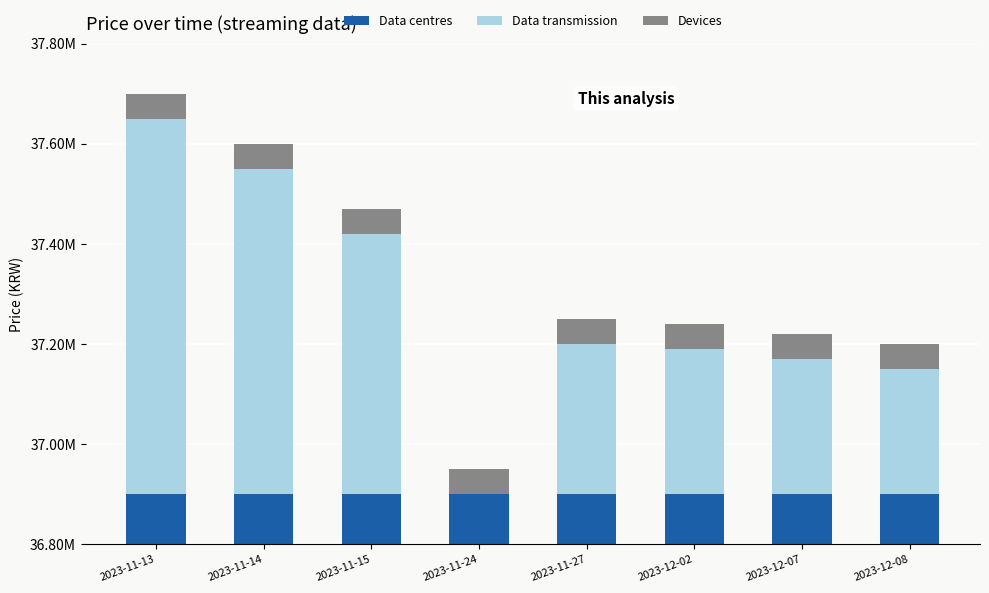

Which series has the largest total across all categories?

Data centres